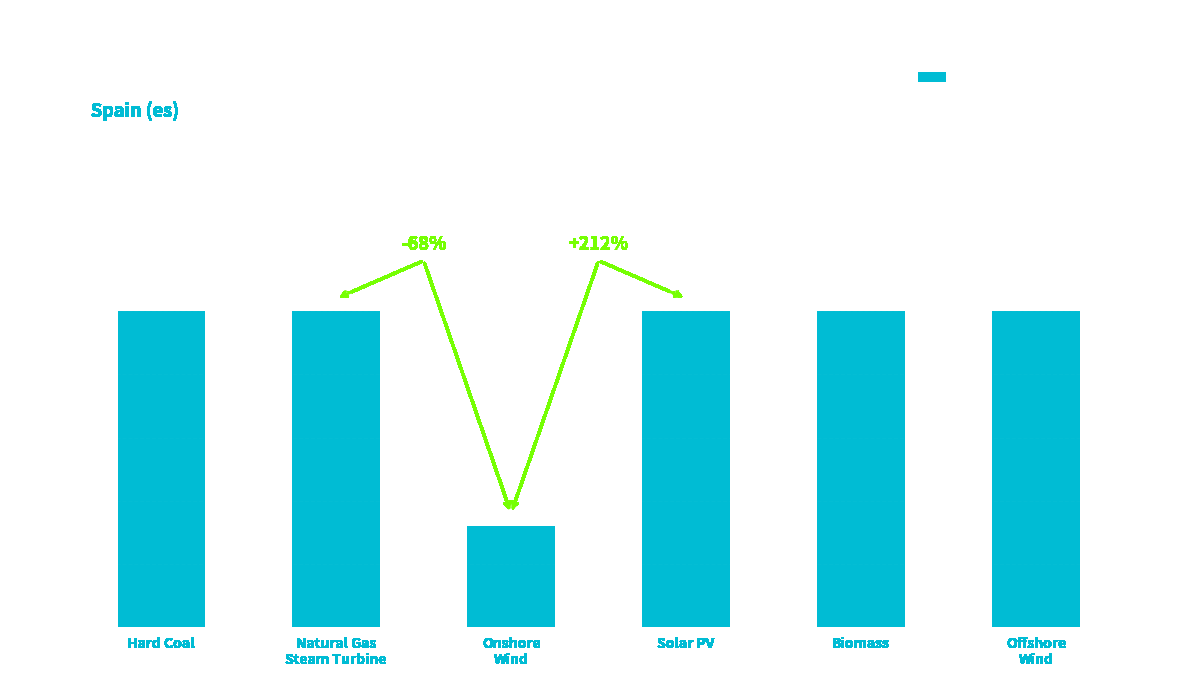

What is the label of the 2nd bar from the right?

Biomass